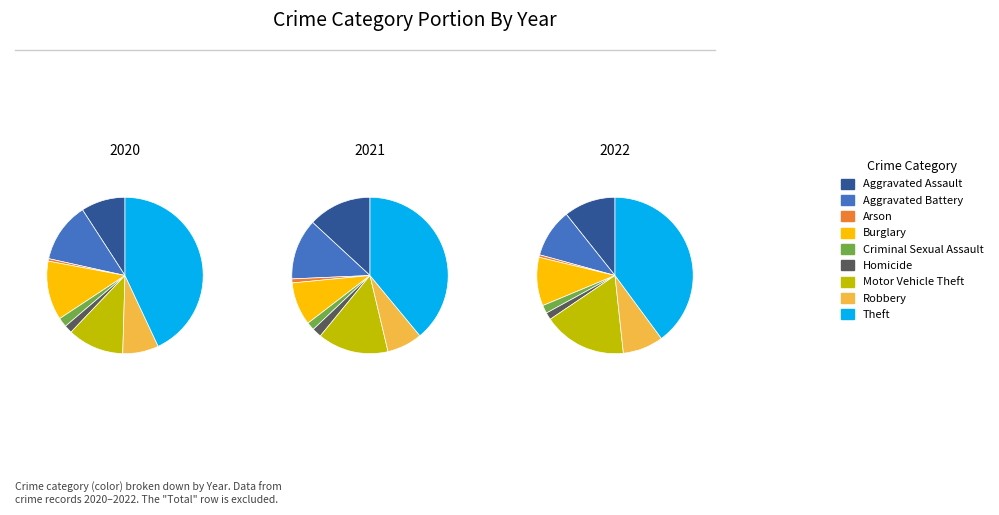

How many segments does this pie chart have?

9